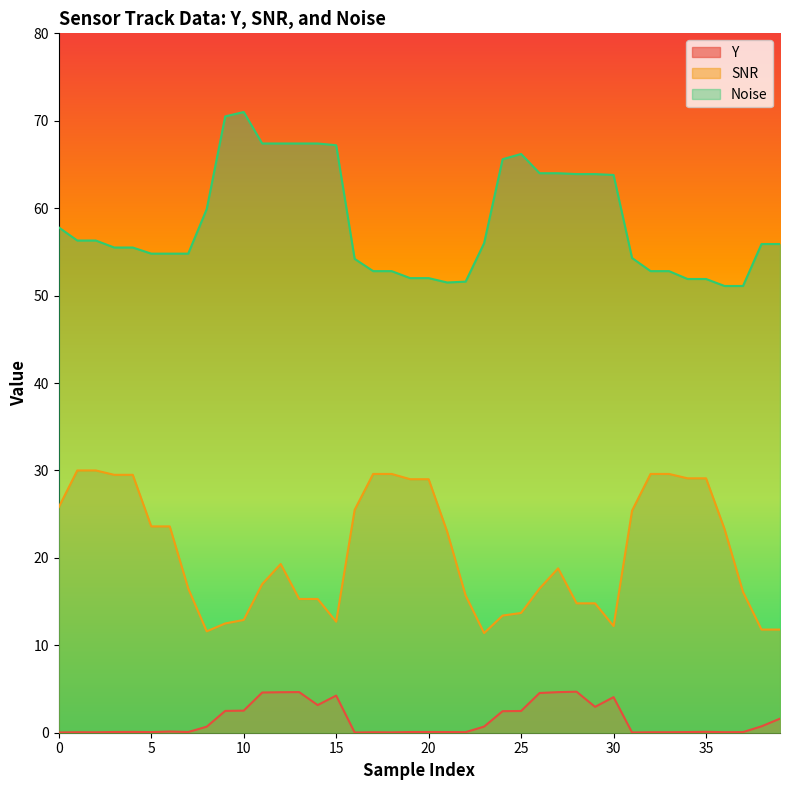

What is the lowest value of the SNR series?

11.4